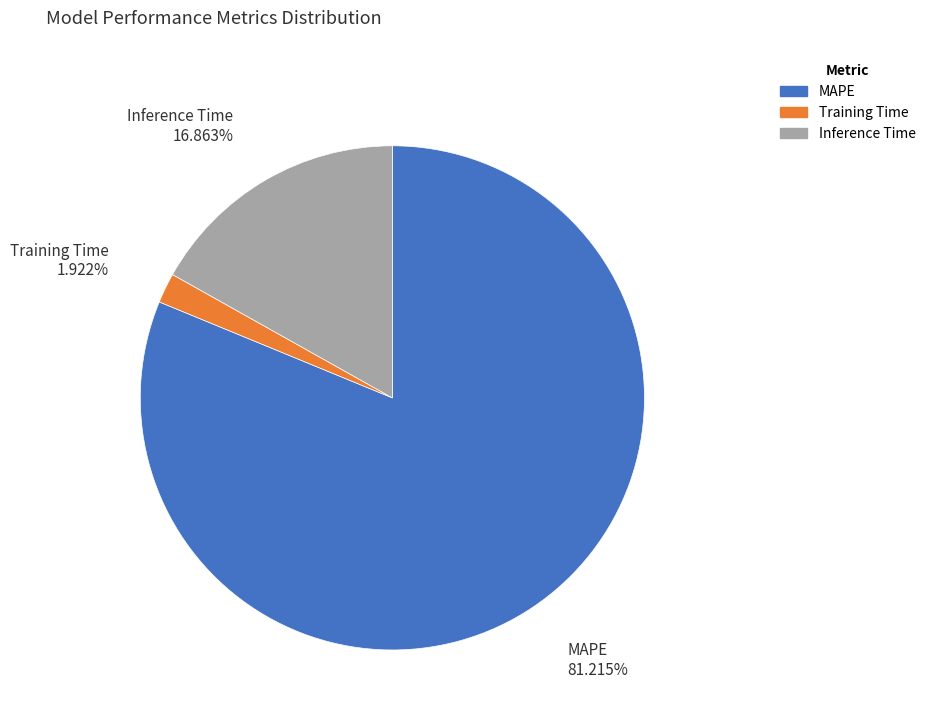

Is it true that Inference Time is 17% of the pie?

True